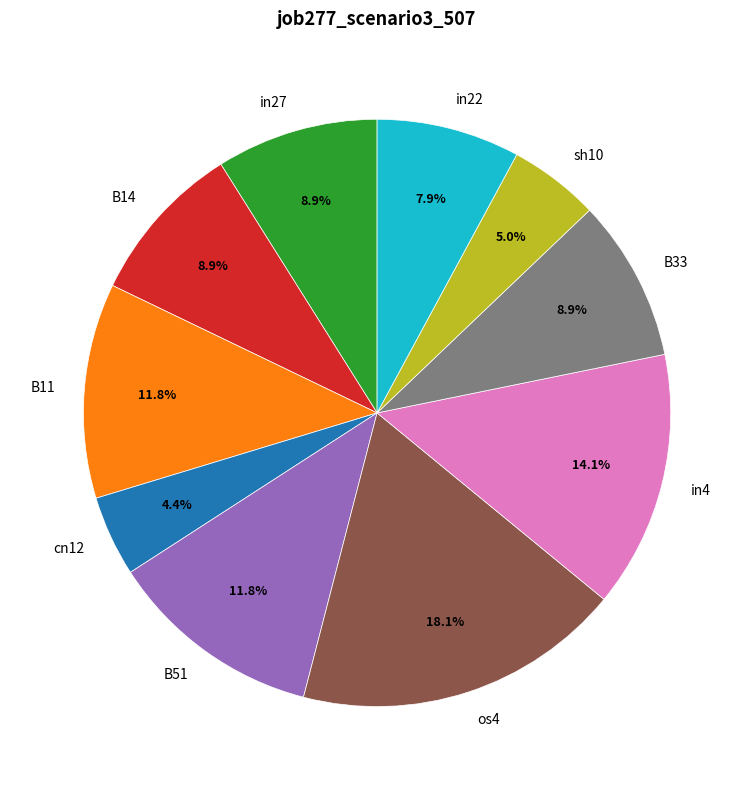

Does in4 represent more than half of the total?

No